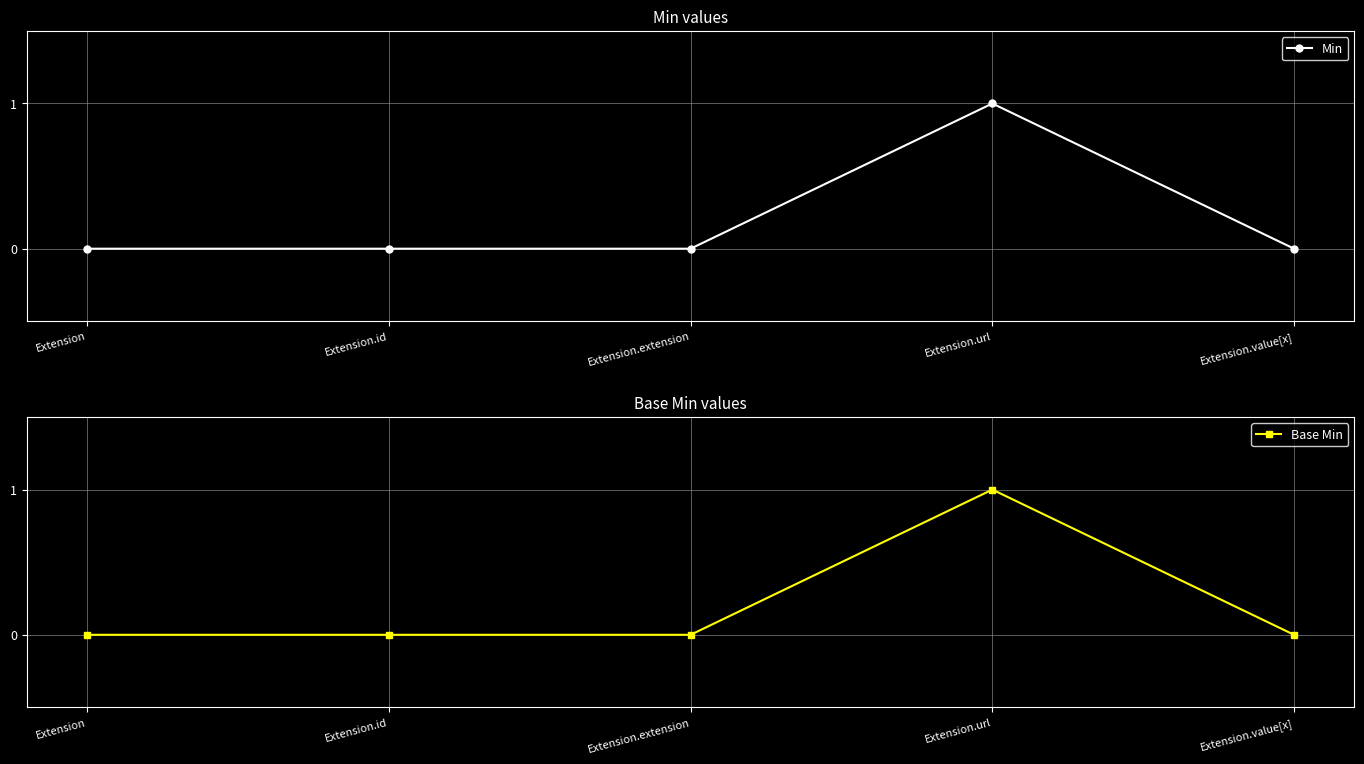

What is the sum of all Min values?

1